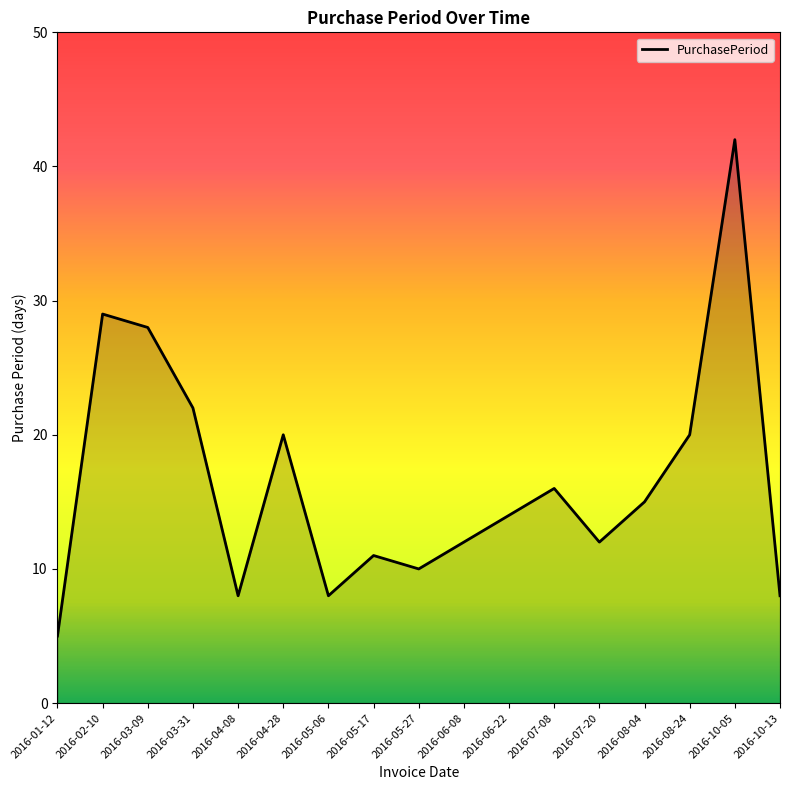

Read the value at 2016-02-10, to the nearest 5.

30